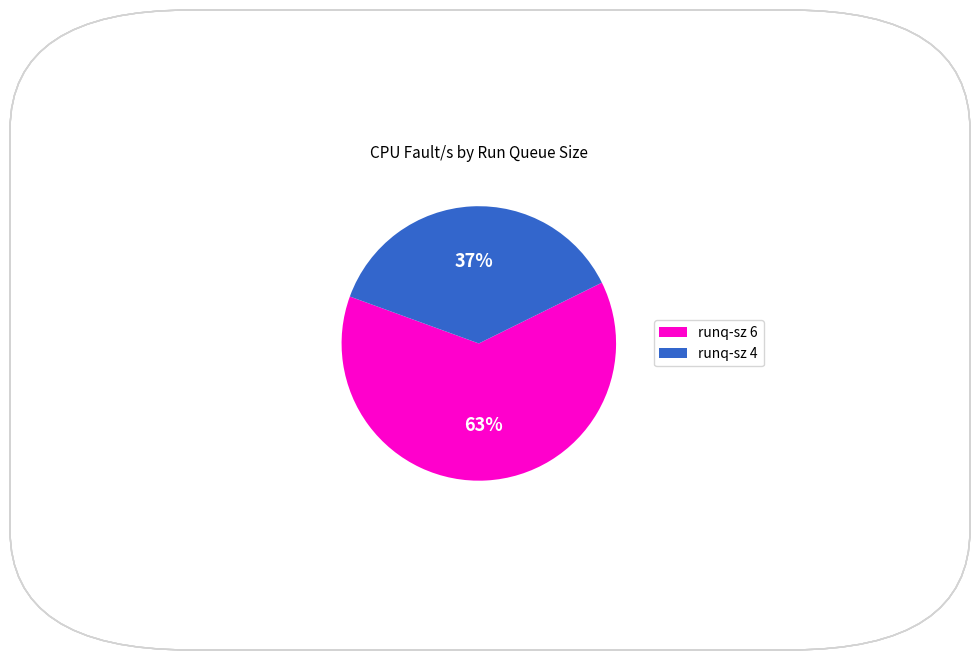

True or false: runq-sz 4 accounts for 37% of the total.

True